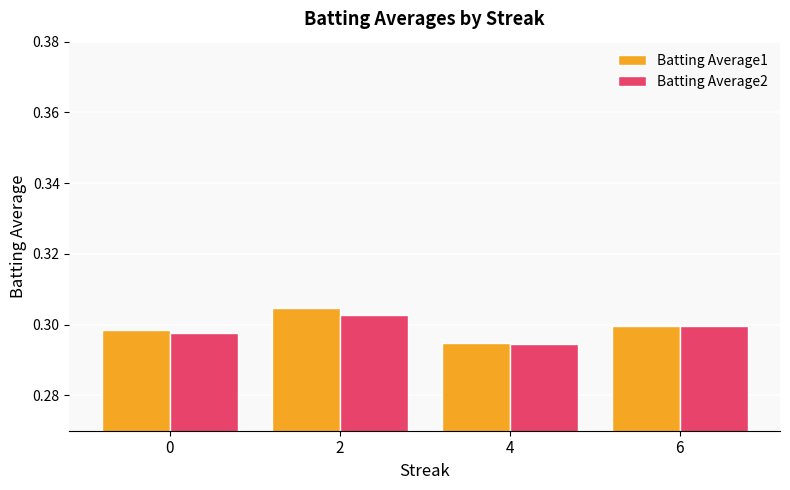

Is the value of Batting Average2 at 6 greater than the value of Batting Average1 at 2?

No